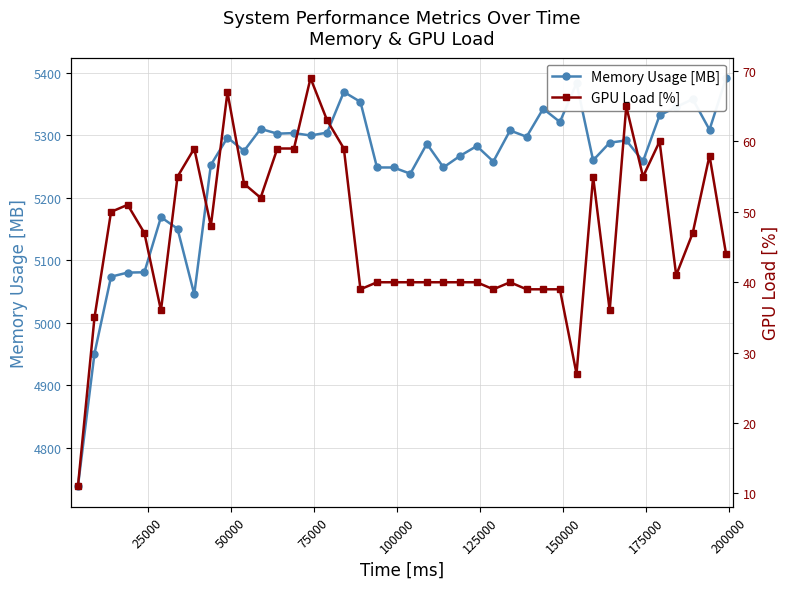

List the series in order of their overall mean, highest first.

Memory Usage [MB], GPU Load [%]